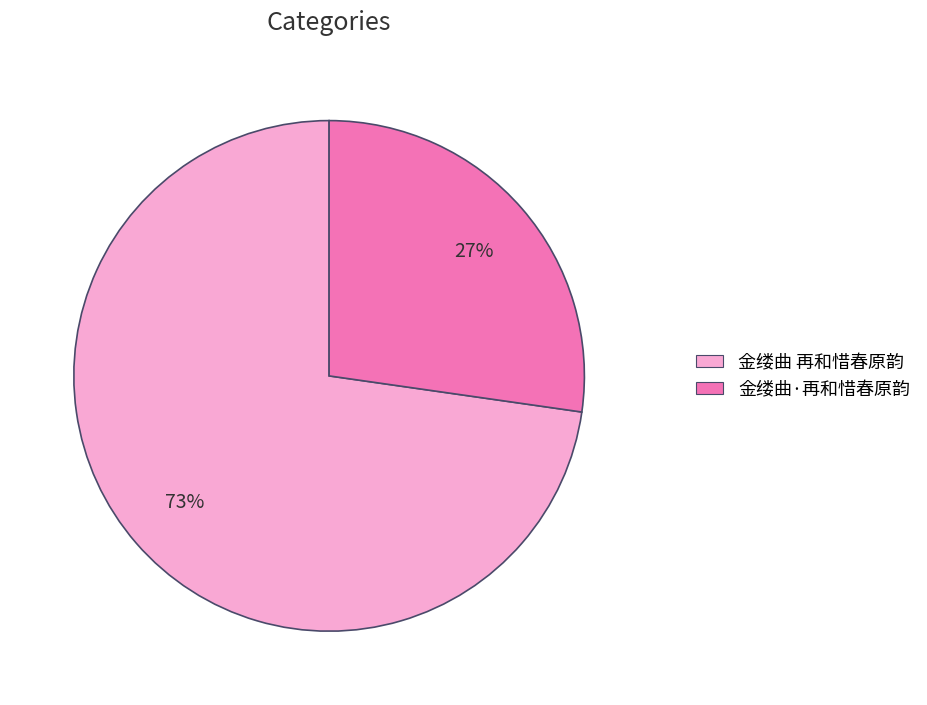

Is it true that 金缕曲·再和惜春原韵 is 27% of the pie?

True